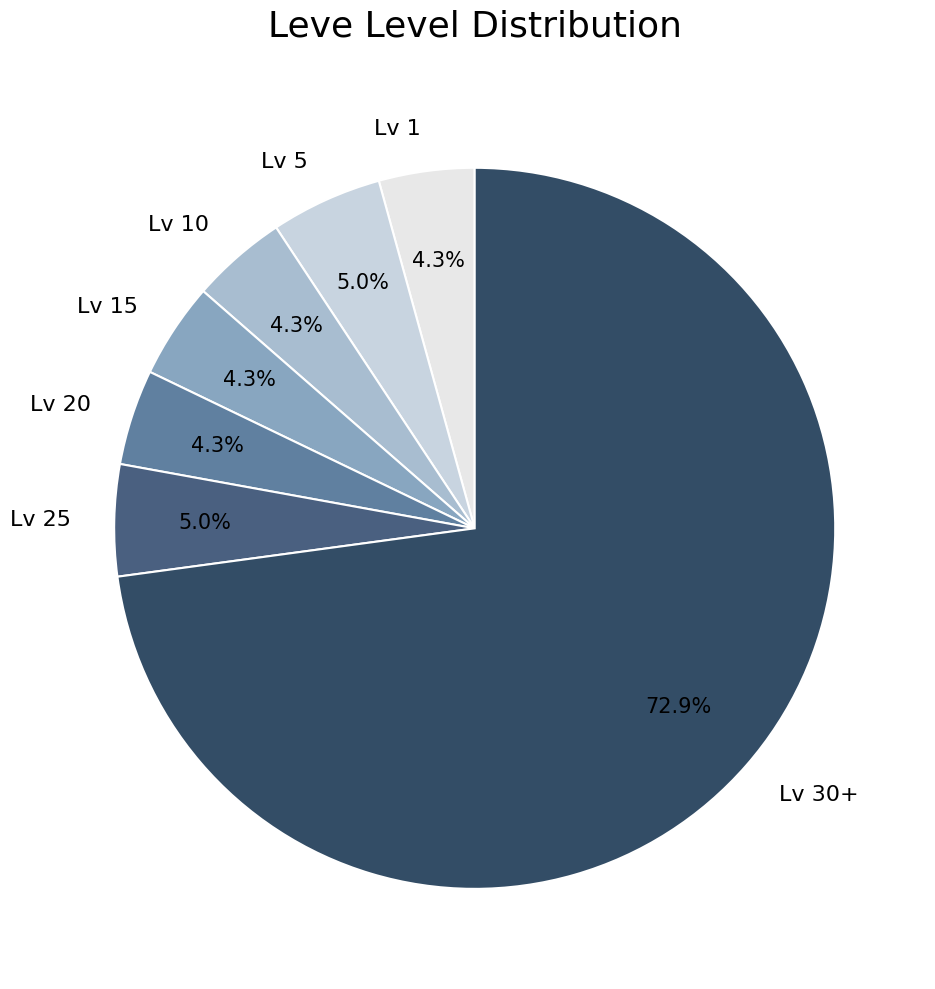

Which category has the biggest portion of the pie?

Lv 30+